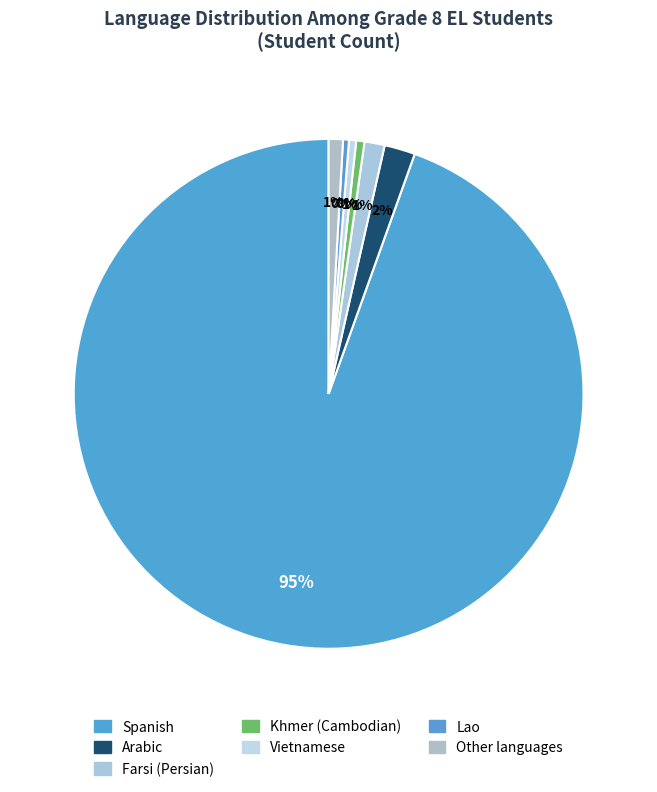

To the nearest percent, what percentage of the pie is Spanish?

95%